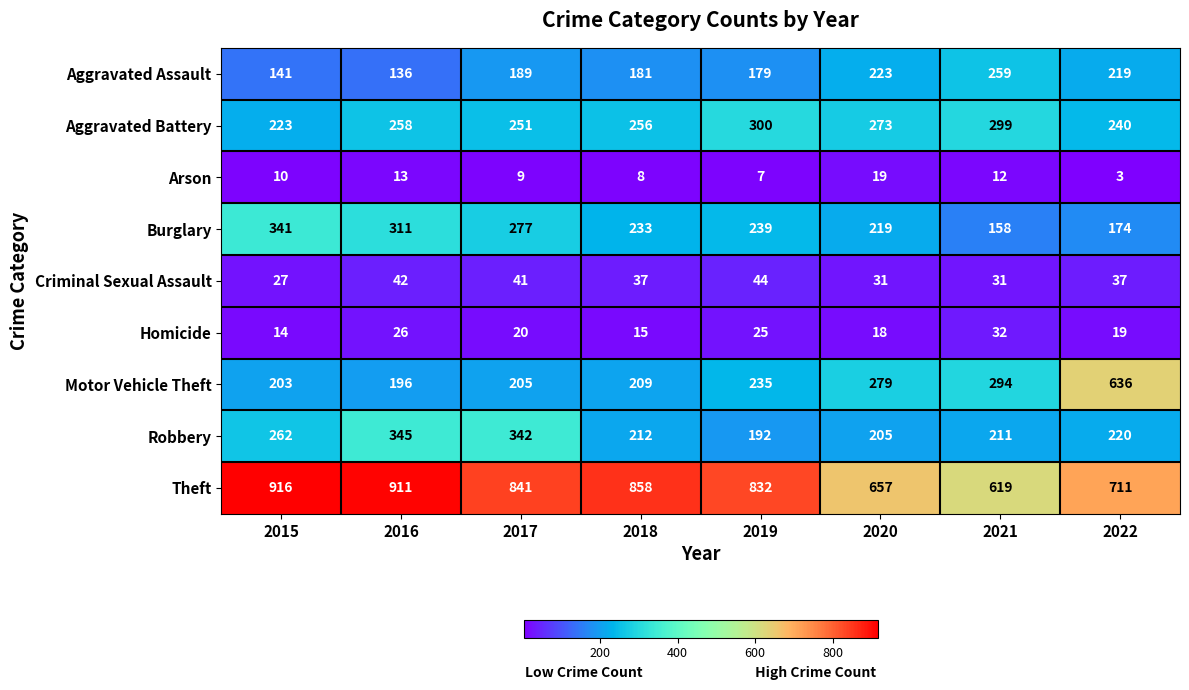

Which label corresponds to the largest value in the chart?

2015